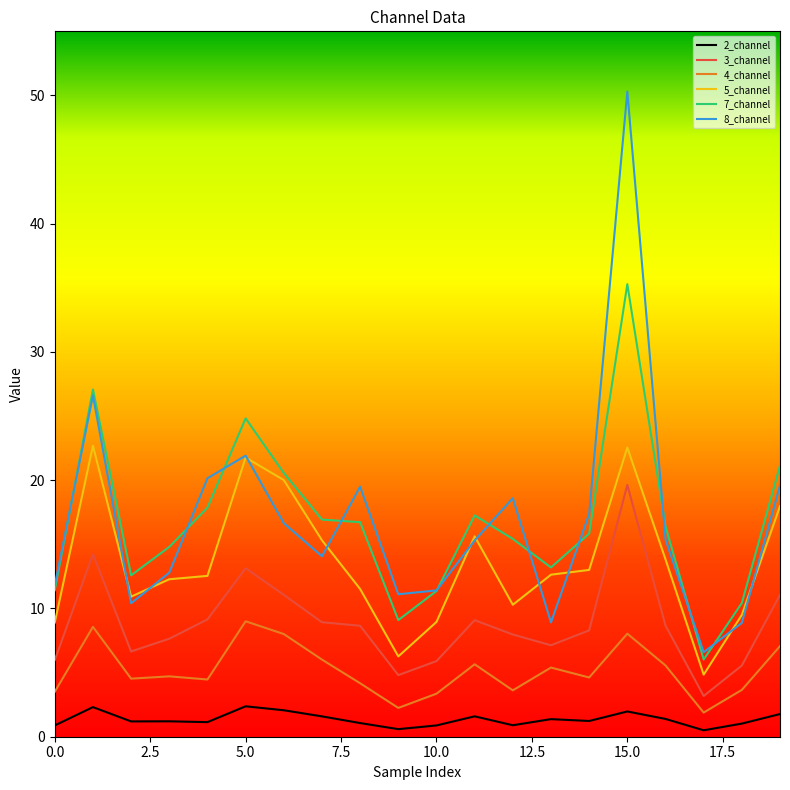

True or false: 3_channel and 2_channel cross at least once.

False